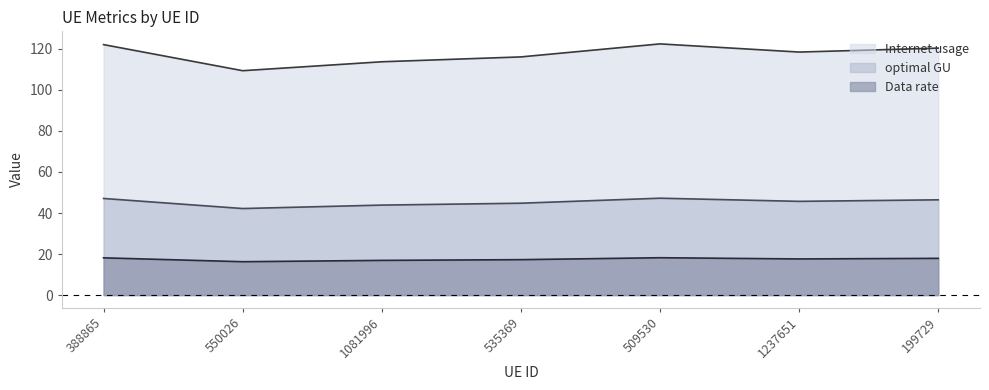

At which label does Internet usage first exceed 118?

388865